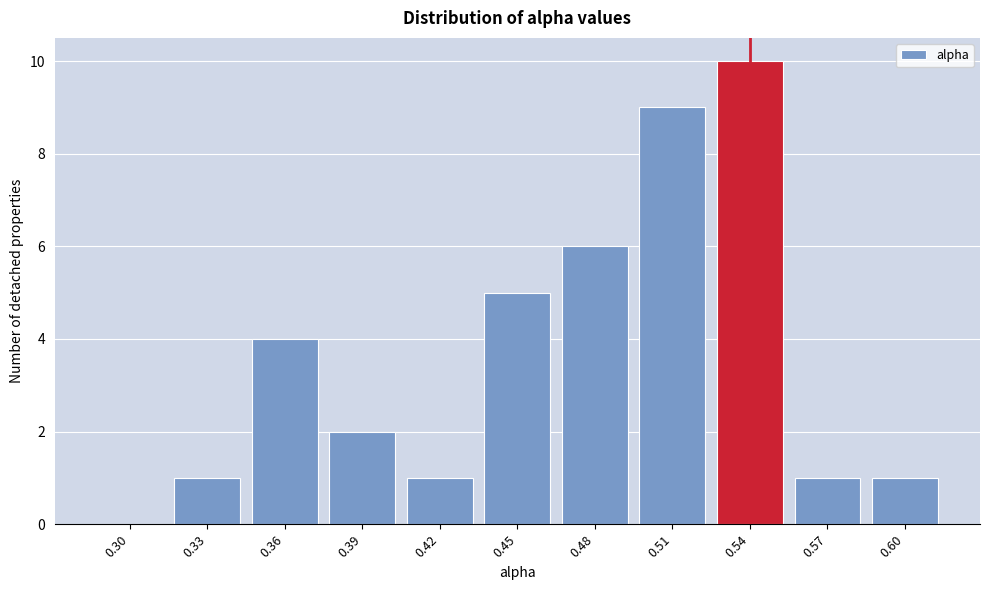

Reading right to left, what are all the values shown in this chart?

0.60=1	0.57=1	0.54=10	0.51=9	0.48=6	0.45=5	0.42=1	0.39=2	0.36=4	0.33=1	0.30=0